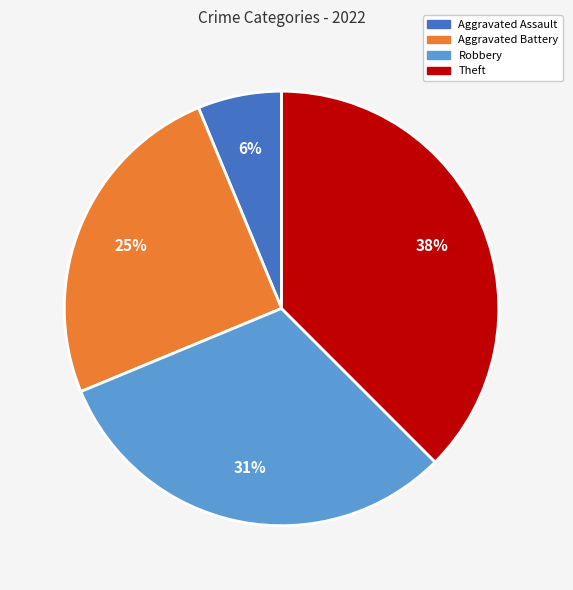

Does any single category account for the majority?

No